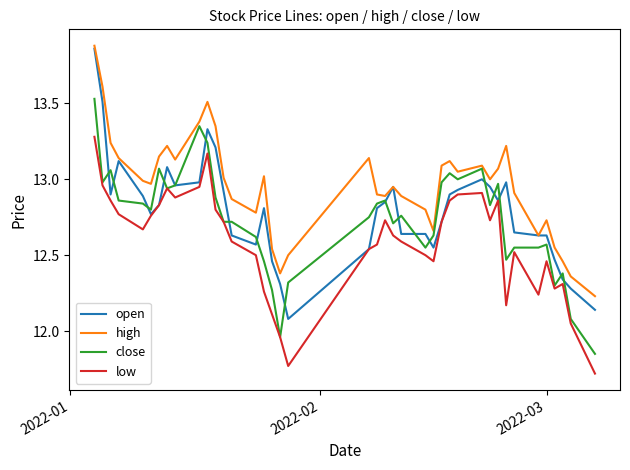

Which series has the largest total across all categories?

high